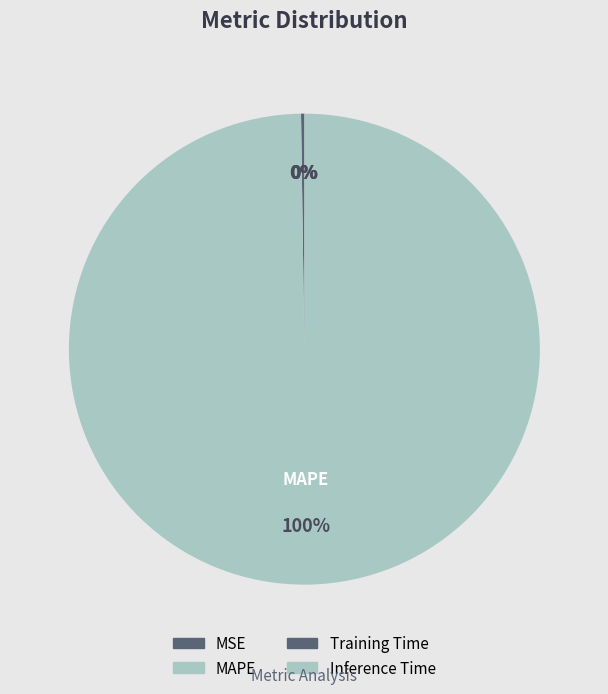

What percentage is NOT represented by Training Time?

100.0%